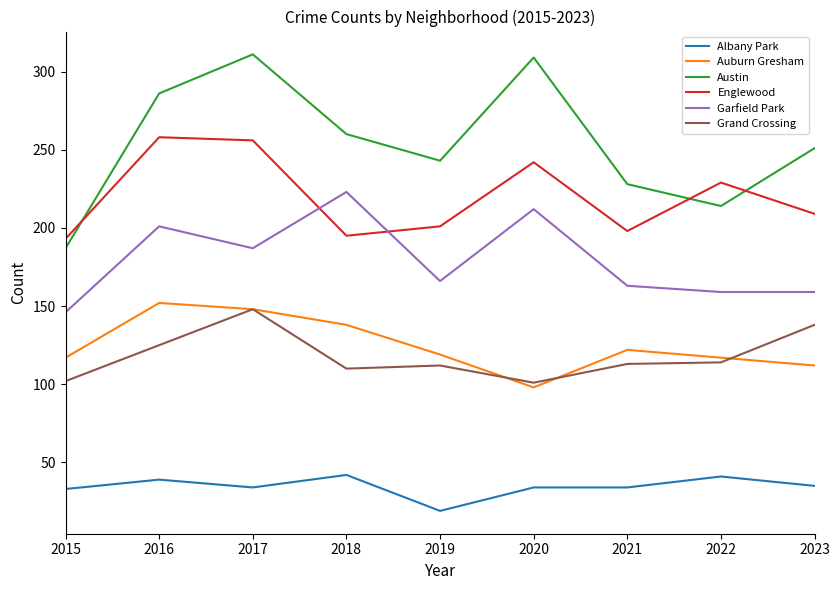

What is the difference between the maximum and second lowest values in the Garfield Park series?

64